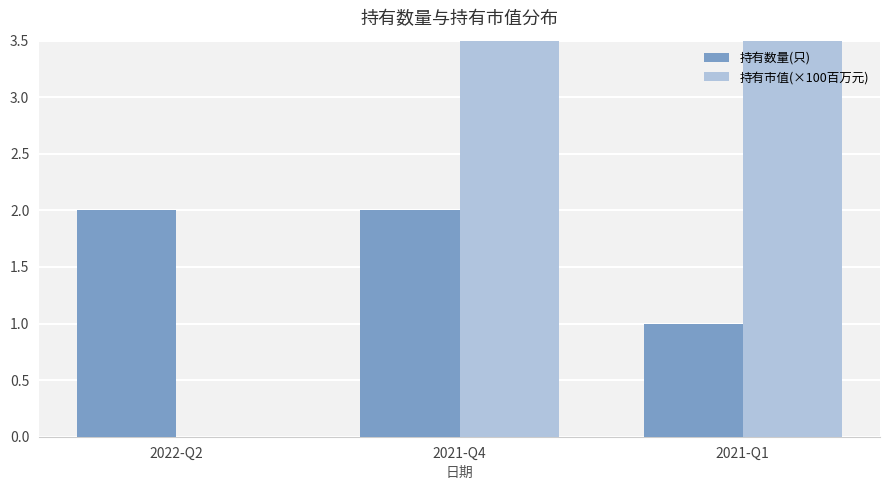

True or false: 持有数量(只) has a value of 2 at 2021-Q4.

True